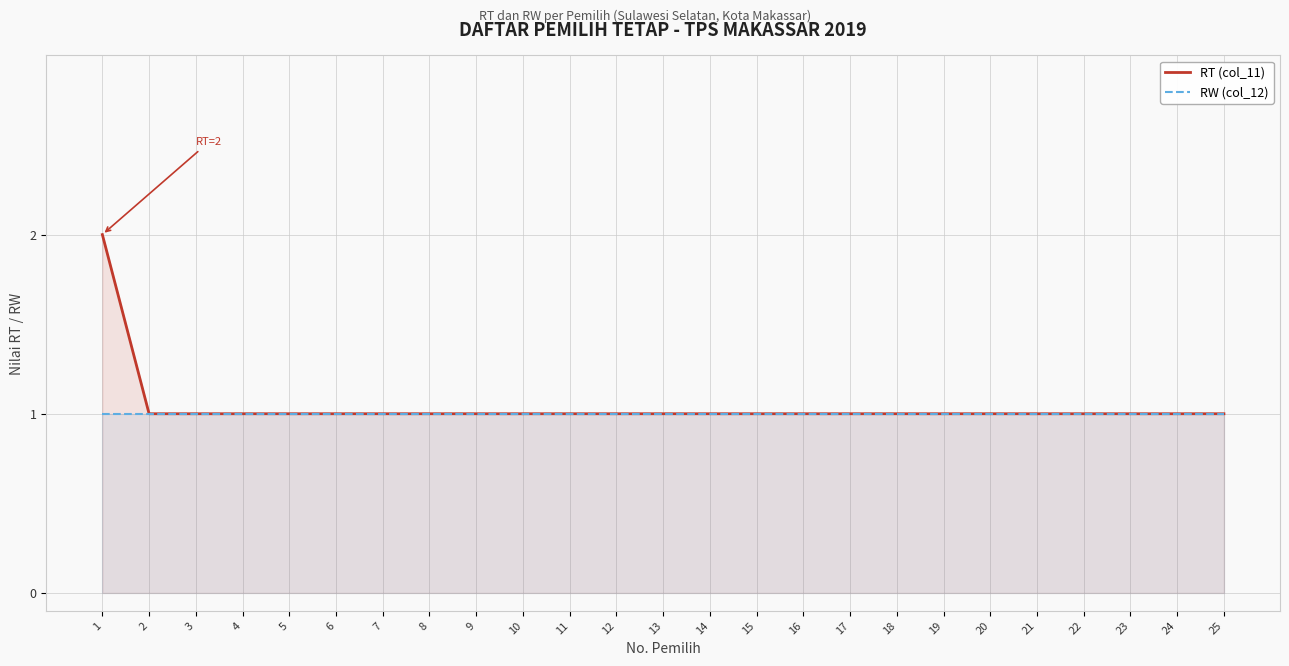

Reading left to right, extract all data points from this chart.

RT (col_11): 1=2	2=1	3=1	4=1	5=1	6=1	7=1	8=1	9=1	10=1	11=1	12=1	13=1	14=1	15=1	16=1	17=1	18=1	19=1	20=1	21=1	22=1	23=1	24=1	25=1
RW (col_12): 1=1	2=1	3=1	4=1	5=1	6=1	7=1	8=1	9=1	10=1	11=1	12=1	13=1	14=1	15=1	16=1	17=1	18=1	19=1	20=1	21=1	22=1	23=1	24=1	25=1